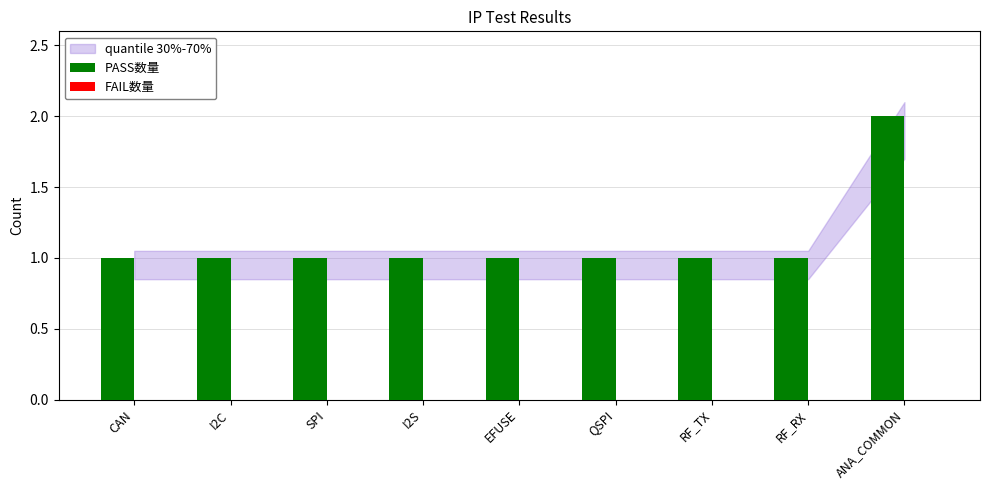

What position from the left is CAN?

1